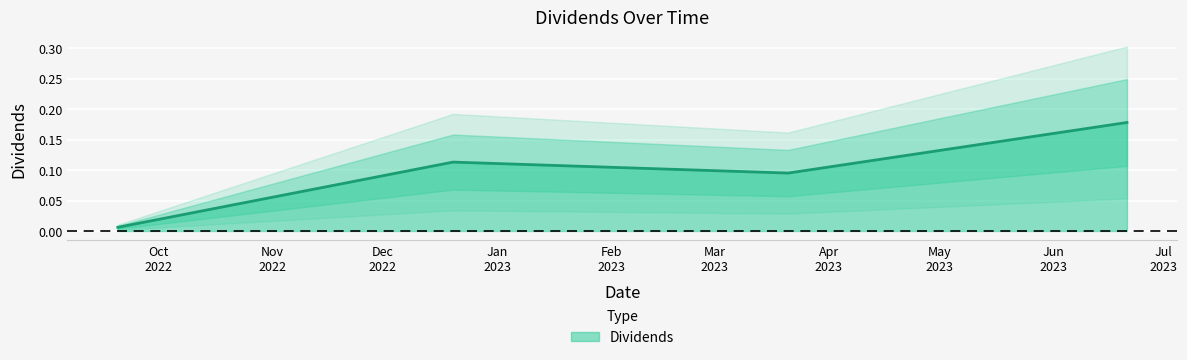

Which category has the highest value across all series?

2023-06-21